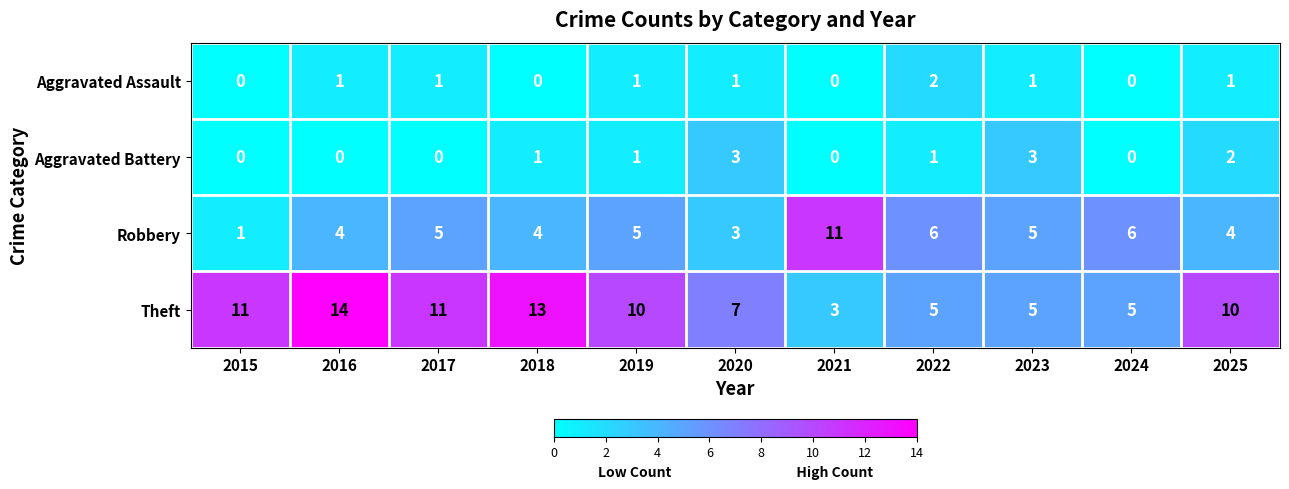

What is the maximum value for Theft?

14